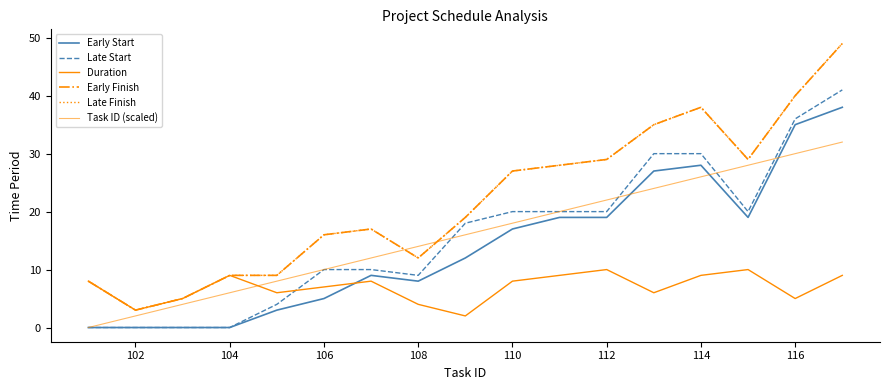

Is this an area chart (filled region under the line)?

No